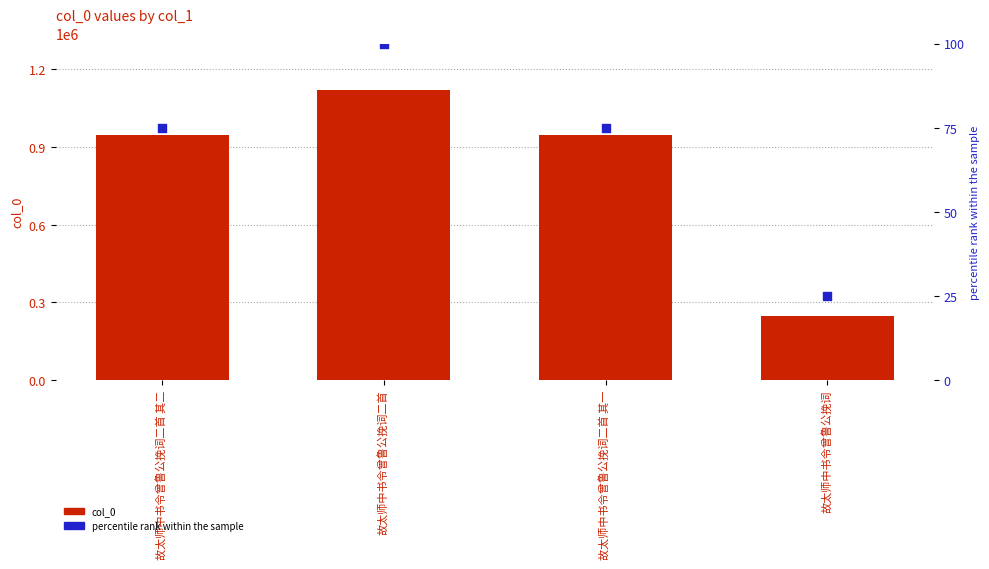

Which series has the widest spread of Y values?

col_0